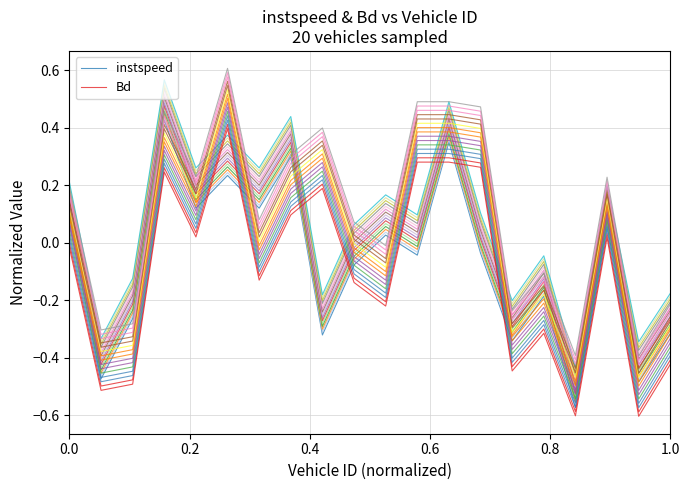

At how many categories does at least one series exceed 0?

12